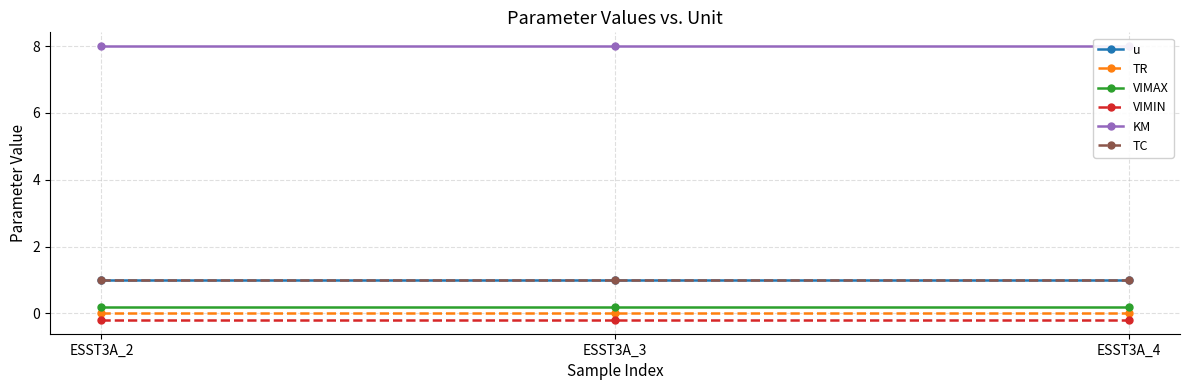

Rank the series by their maximum value, from highest to lowest.

KM, u, TC, VIMAX, TR, VIMIN